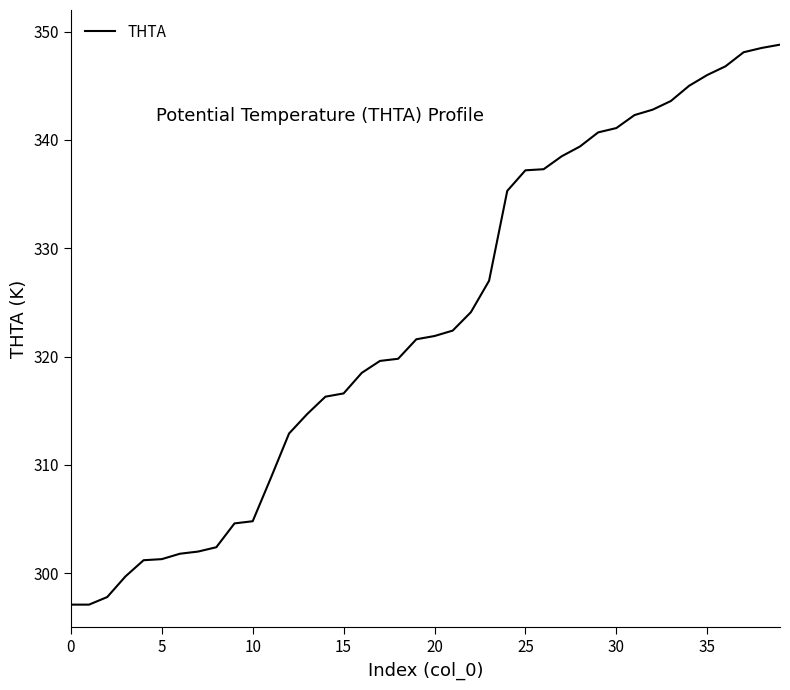

What is the maximum value shown in the chart?

348.8